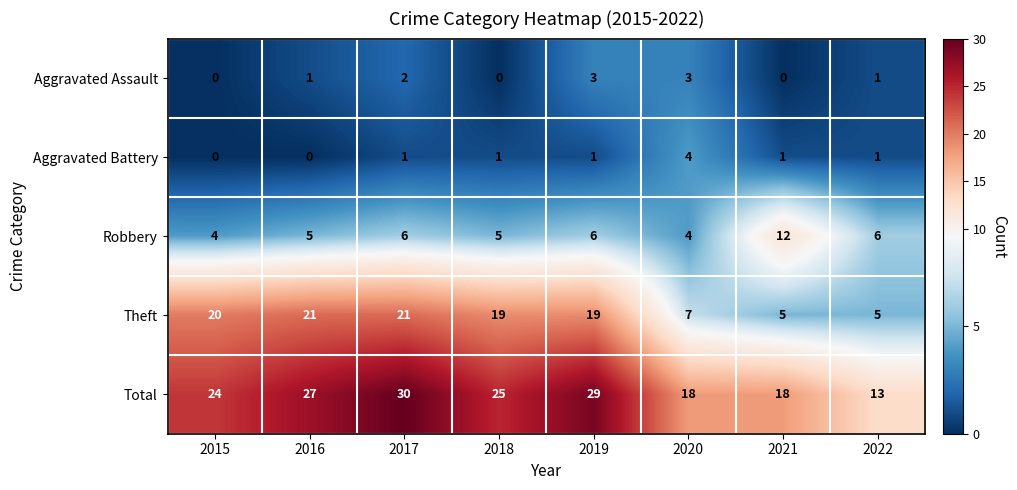

The value of Aggravated Battery at 2015 is -3. True or false?

False